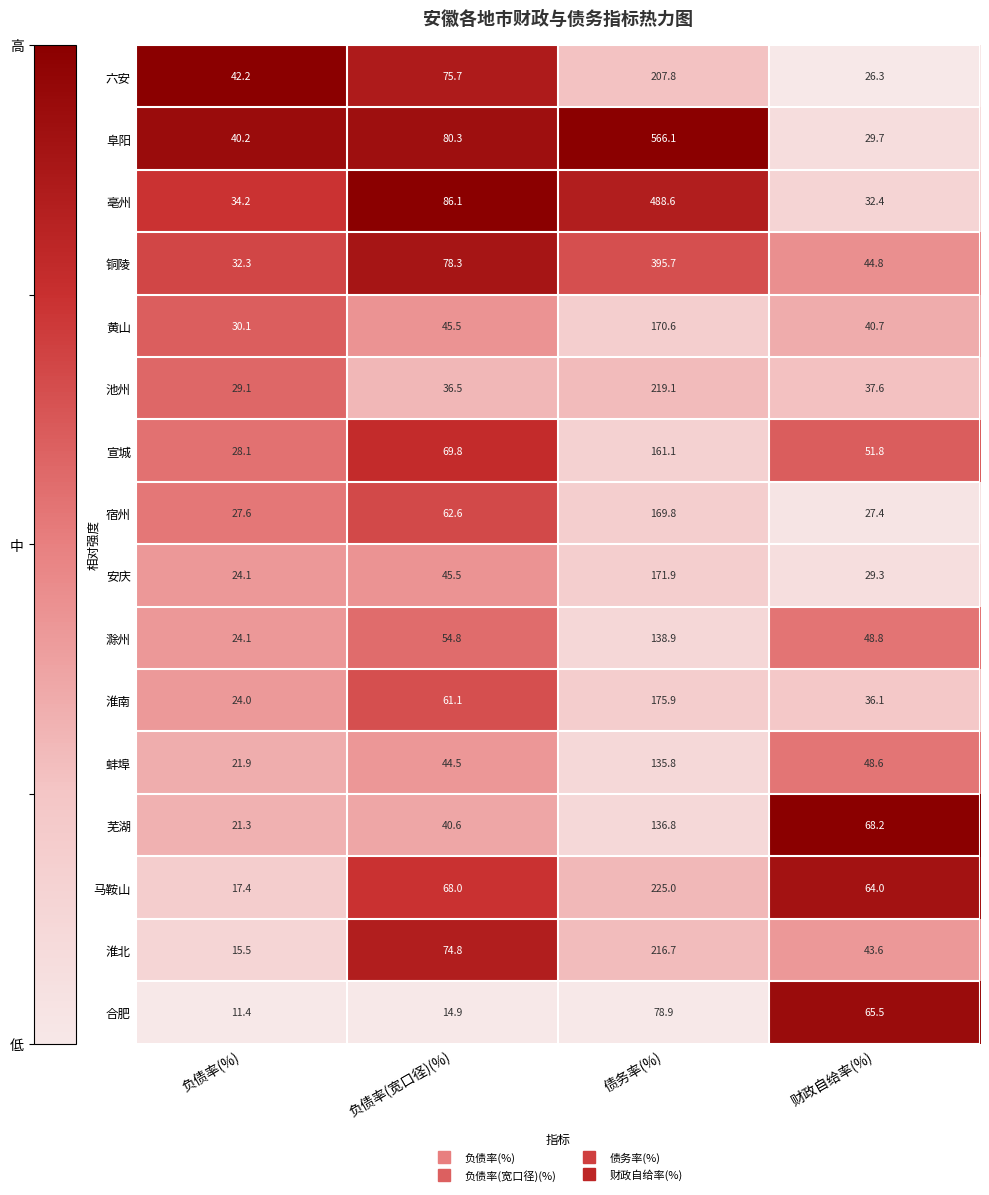

Which series has the widest spread of values?

阜阳